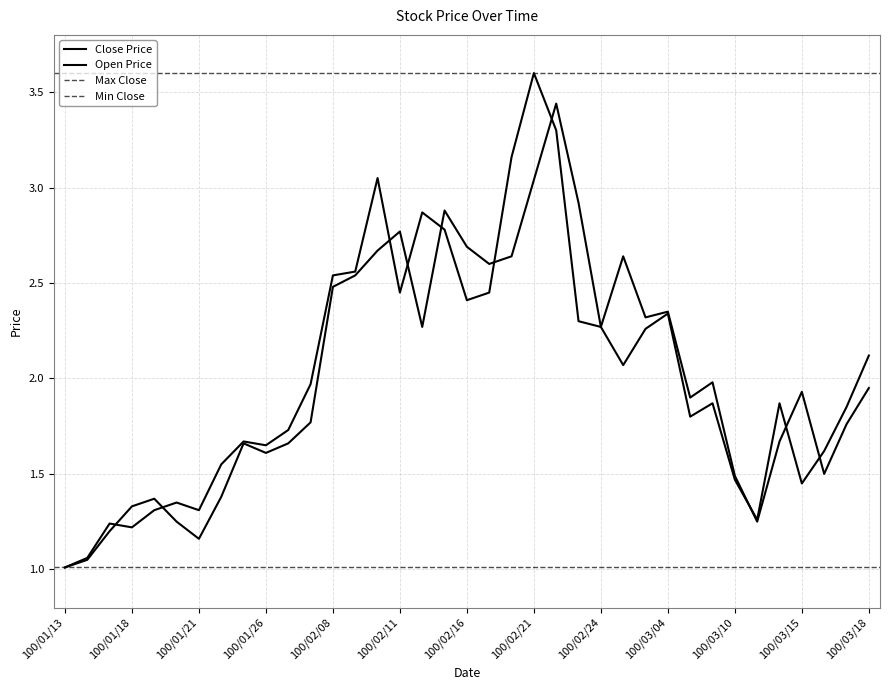

Between 100/01/25 and 100/02/25, which series saw the biggest shift?

Open Price